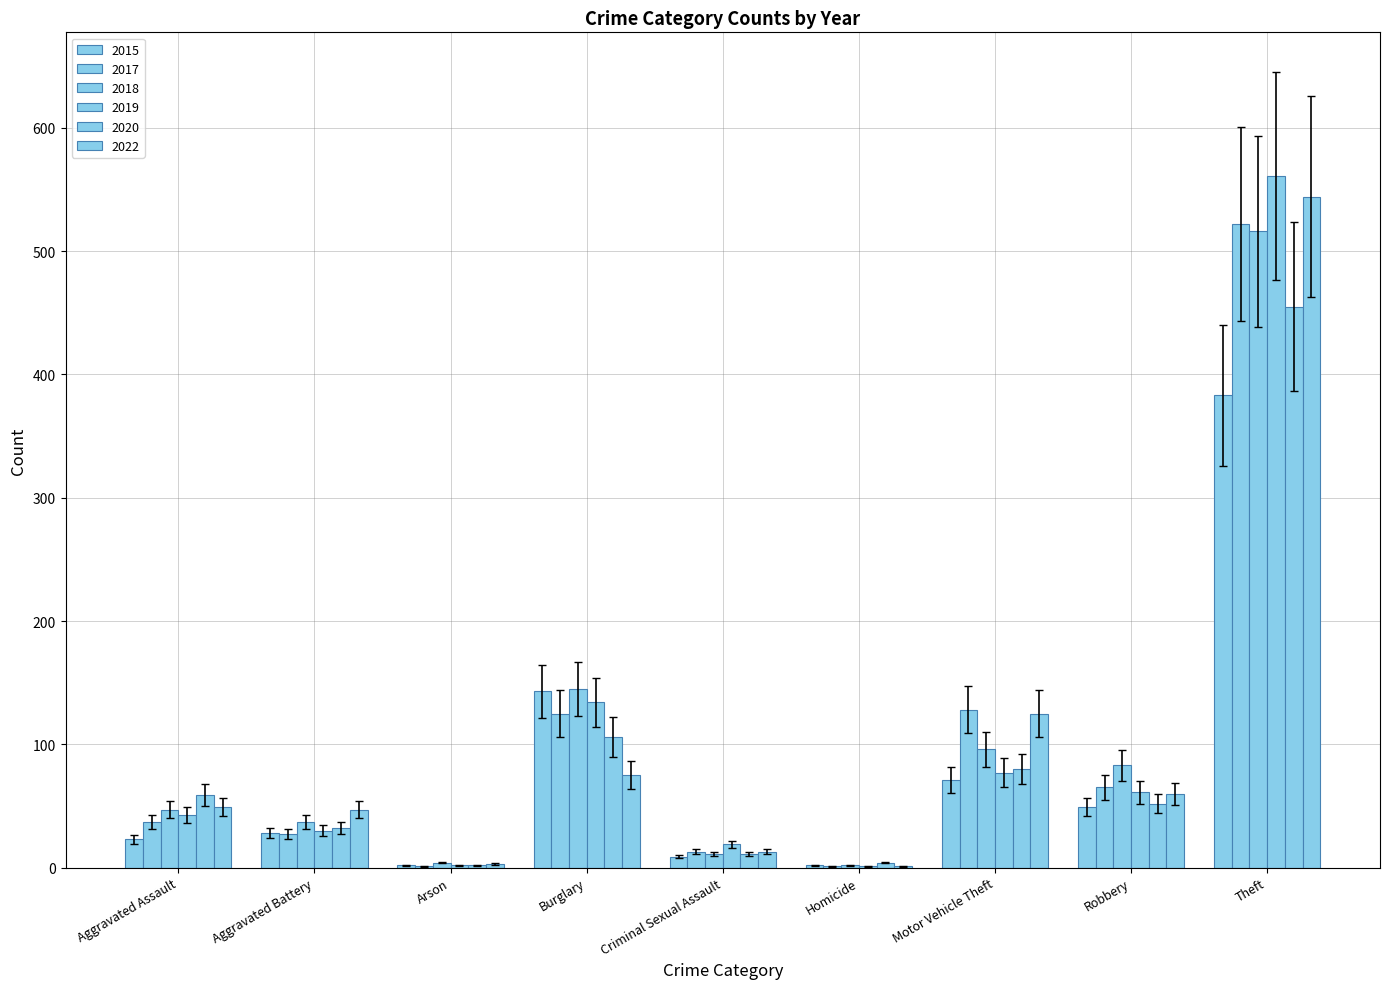

Are the bars horizontal?

No